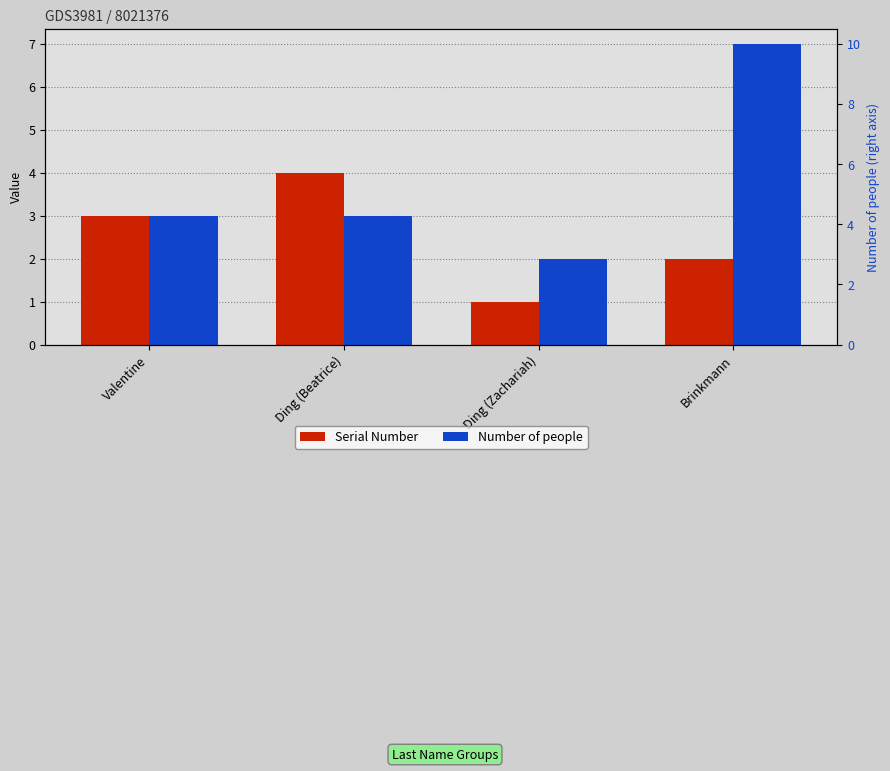

At which label does Serial Number first exceed 3?

Ding (Beatrice)